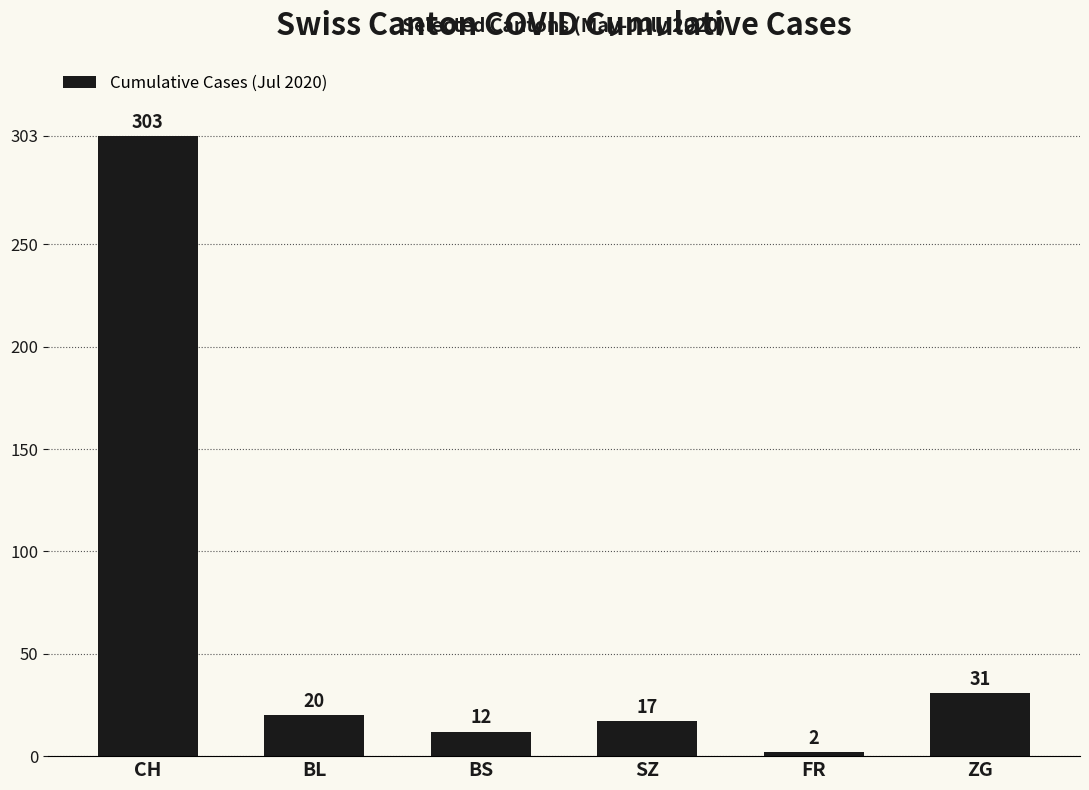

What position from the right is BS?

4